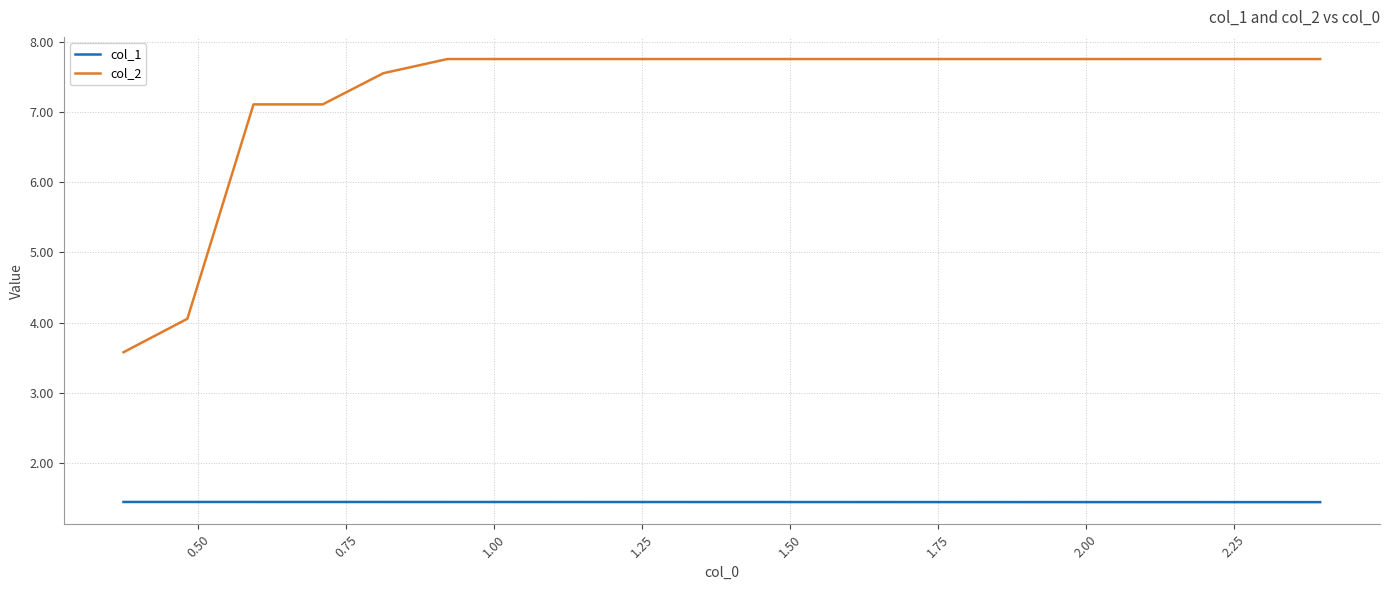

What is the minimum value for col_1?

1.4